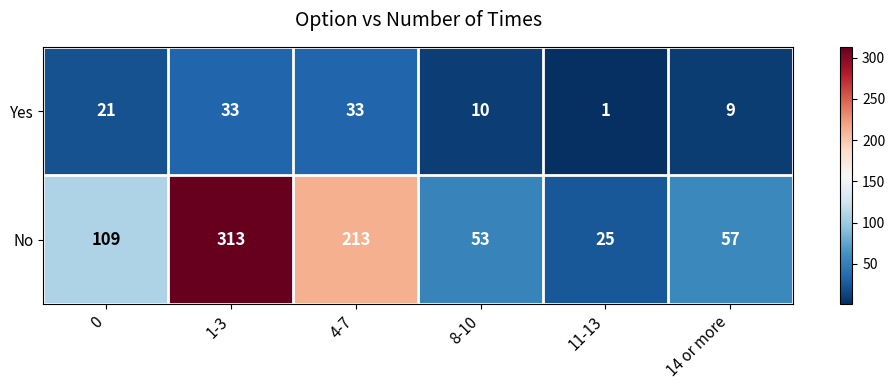

Reading right to left, transcribe all the data shown in this chart.

Yes: 14 or more=9	11-13=1	8-10=10	4-7=33	1-3=33	0=21
No: 14 or more=57	11-13=25	8-10=53	4-7=213	1-3=313	0=109